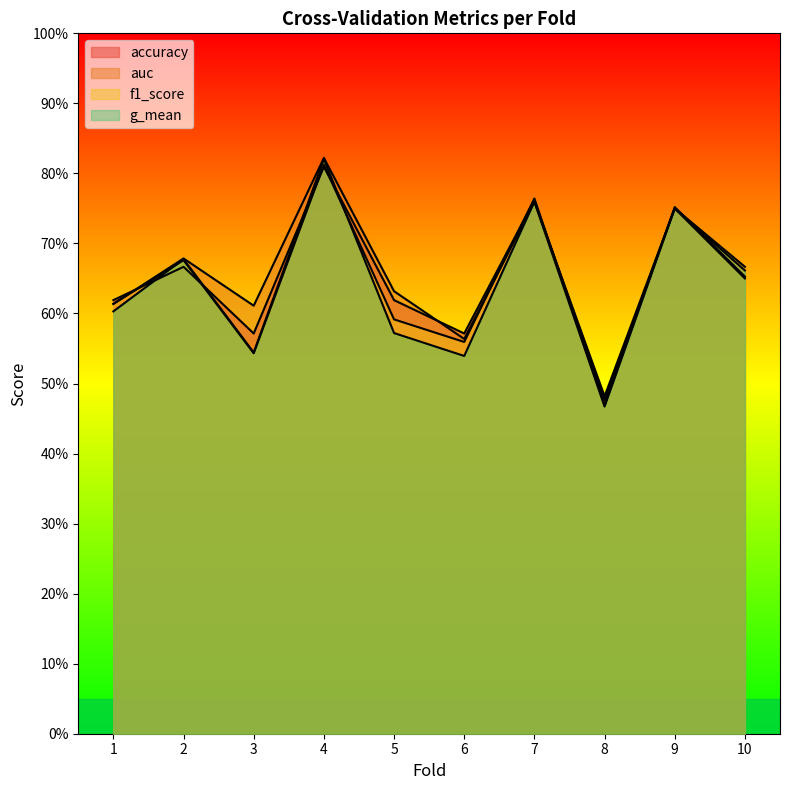

True or false: g_mean and auc intersect in this chart.

False